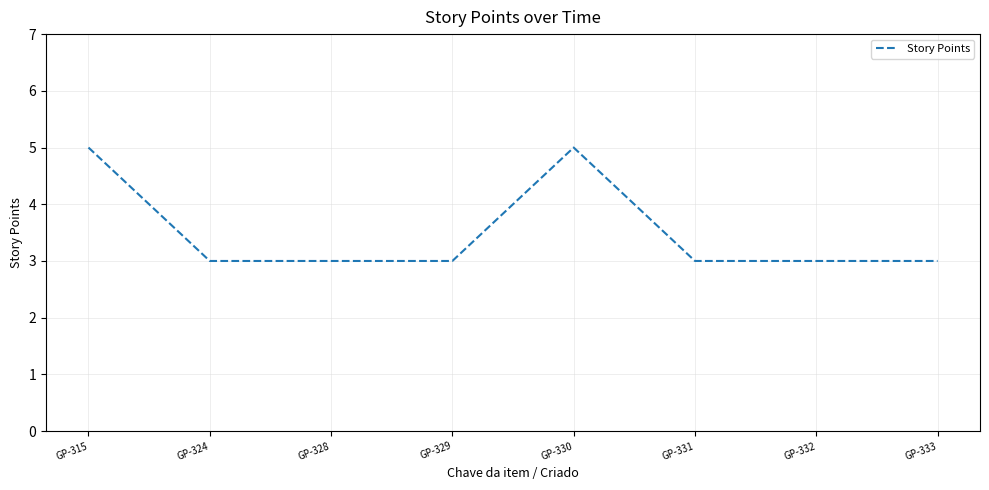

Reading right to left, transcribe all the data shown in this chart.

GP-333=3	GP-332=3	GP-331=3	GP-330=5	GP-329=3	GP-328=3	GP-324=3	GP-315=5